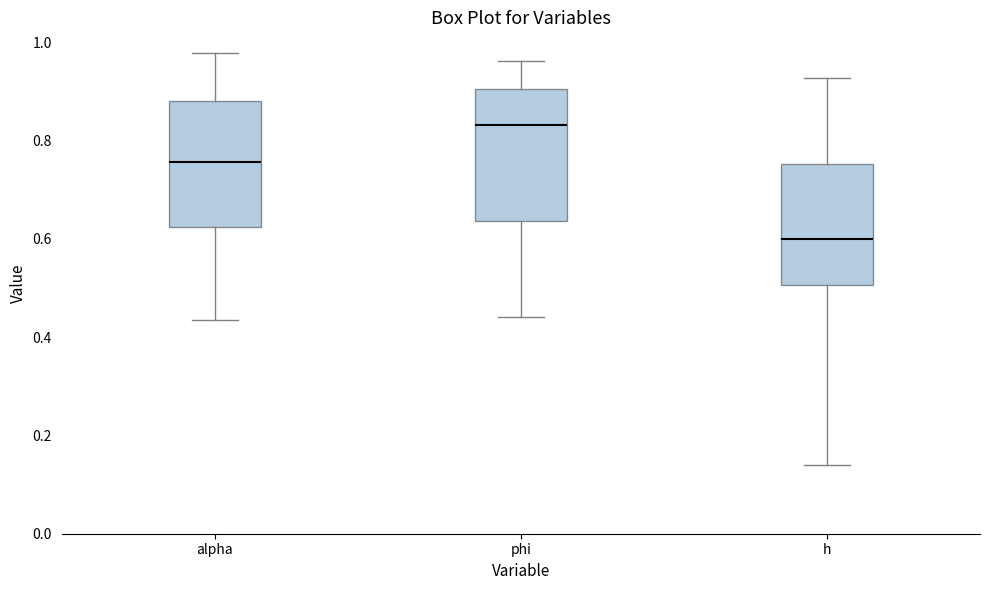

Which box's median line is the lowest?

h